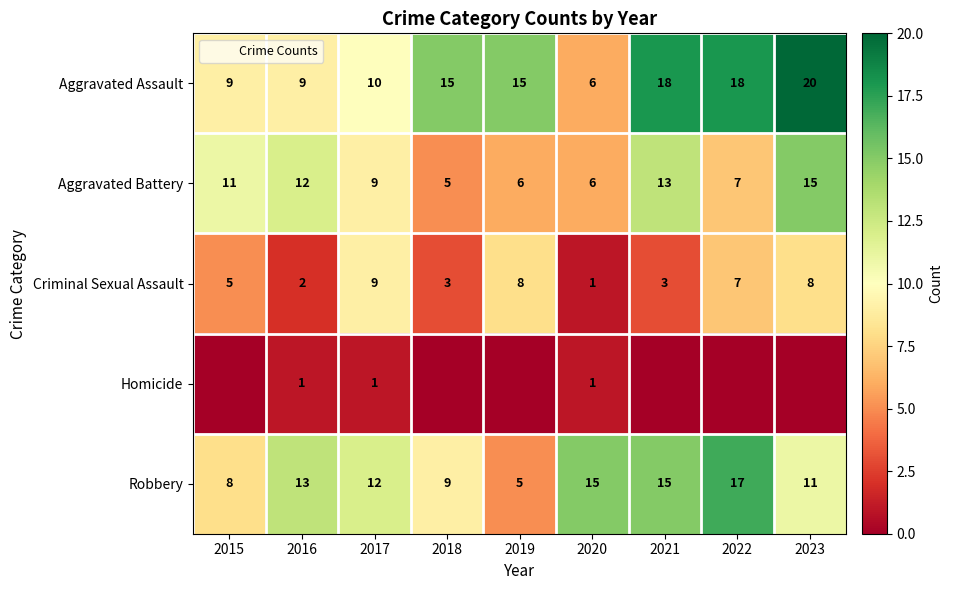

The value of Criminal Sexual Assault at 2023 is 8. True or false?

True